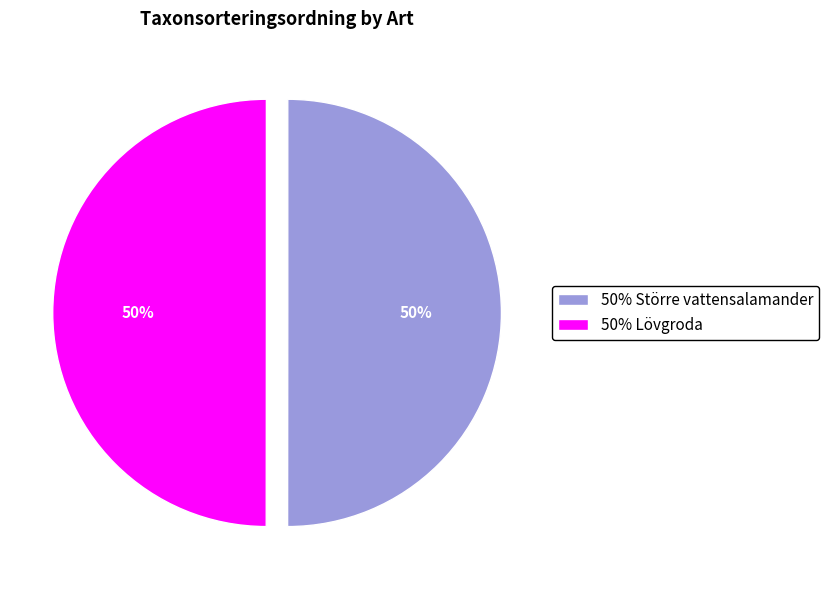

How many segments does this pie chart have?

2